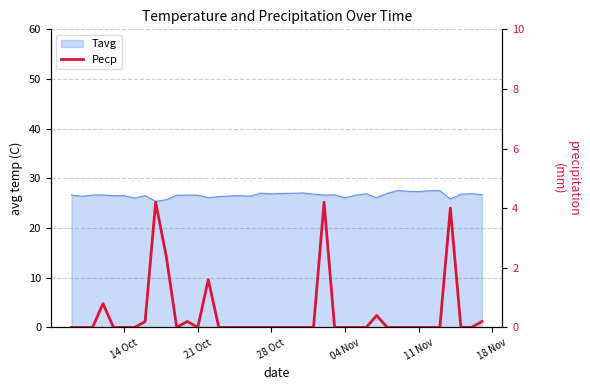

How many points are lower than both their immediate neighbors (excluding endpoints)?

2